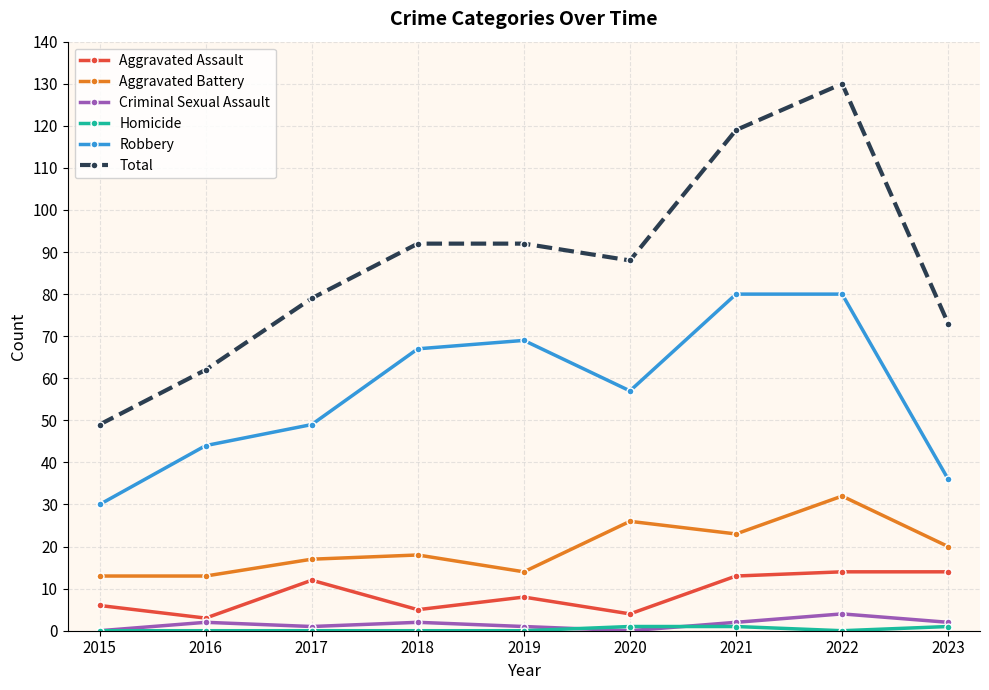

How many interior local valleys does the Robbery series have?

1